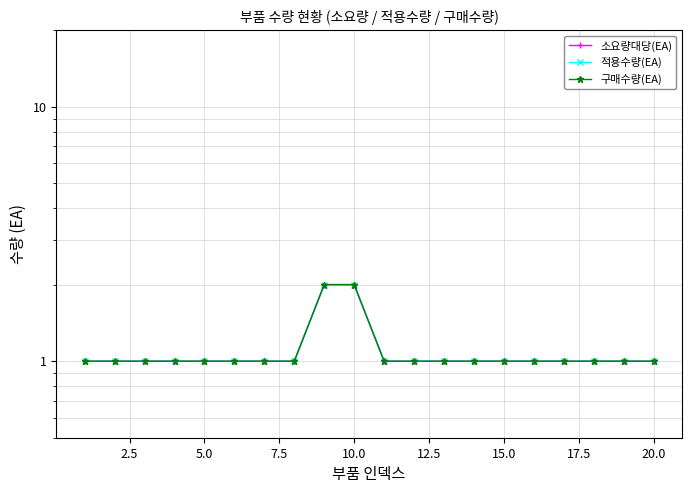

Reading left to right, extract all data points from this chart.

소요량대당(EA): 1	1	1	1	1	1	1	1	2	2	1	1	1	1	1	1	1	1	1	1
적용수량(EA): 1	1	1	1	1	1	1	1	2	2	1	1	1	1	1	1	1	1	1	1
구매수량(EA): 1	1	1	1	1	1	1	1	2	2	1	1	1	1	1	1	1	1	1	1